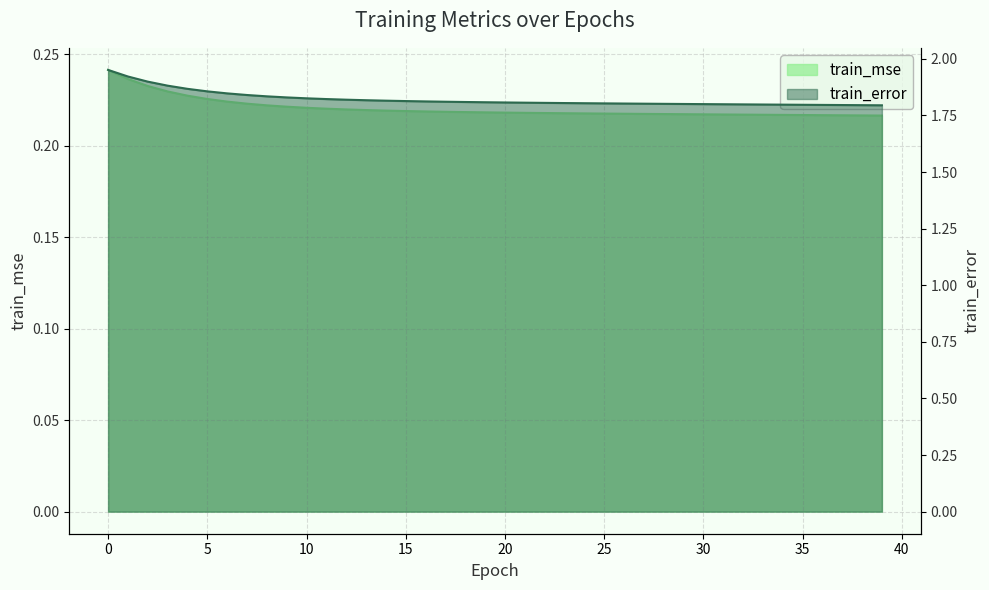

True or false: train_mse and train_error intersect in this chart.

False